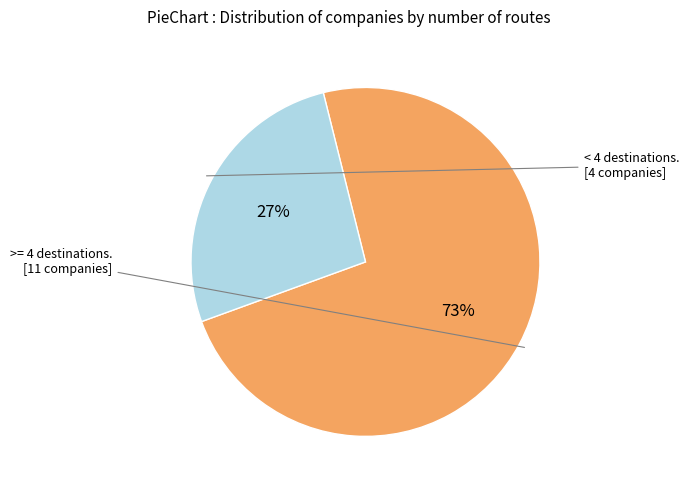

Is there any slice that represents more than half of the pie?

Yes